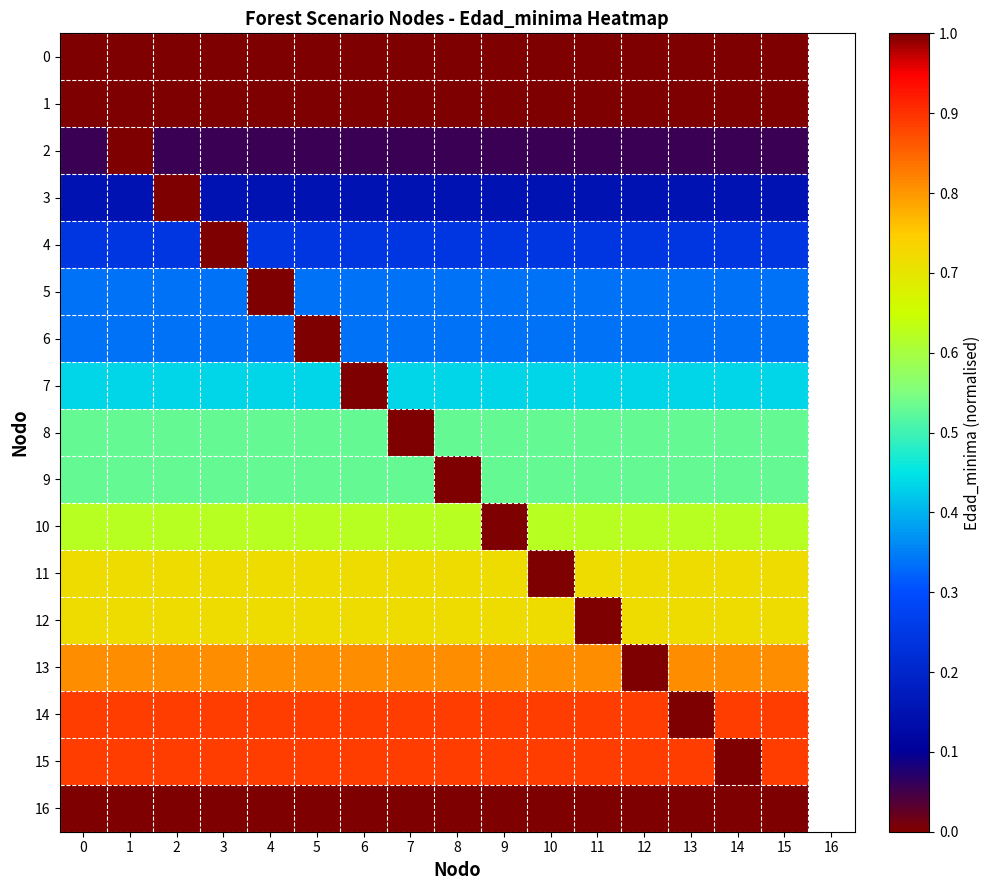

Which series changed the most between 4 and 10?

row_11